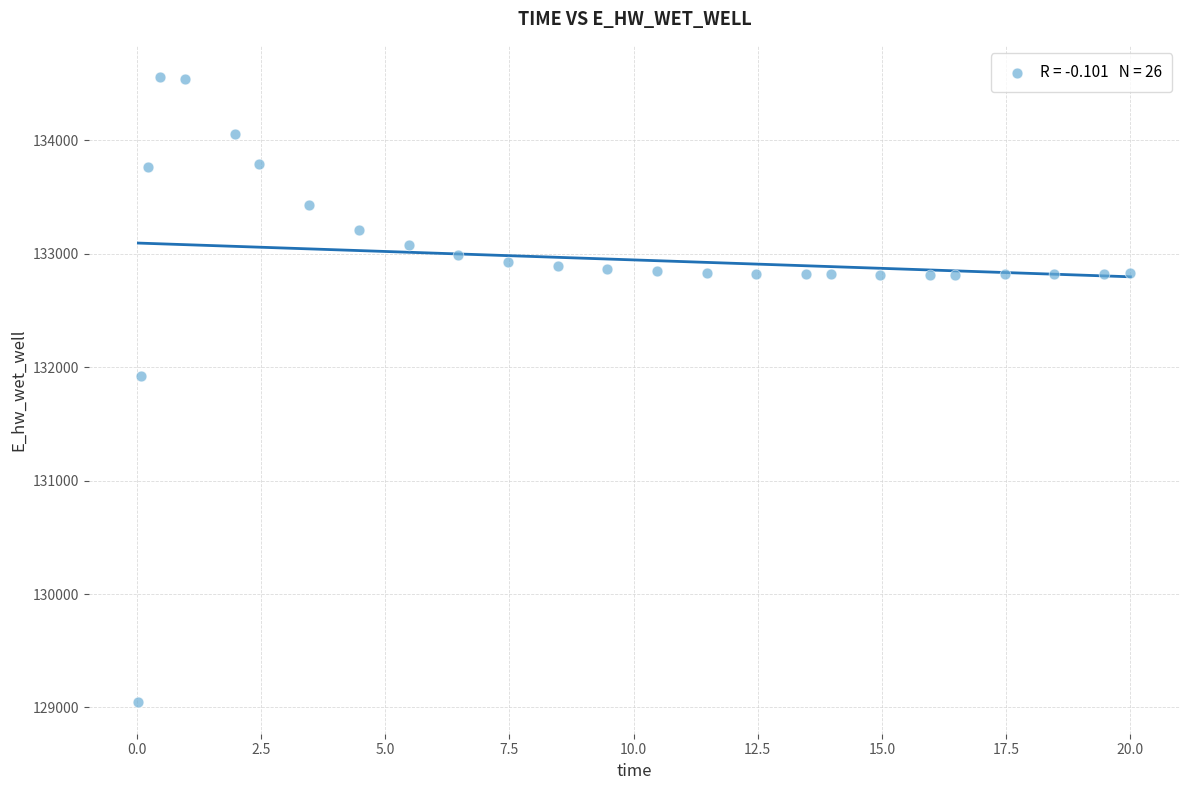

What Y value in the scatter plot is closest to 131800?

131920.3